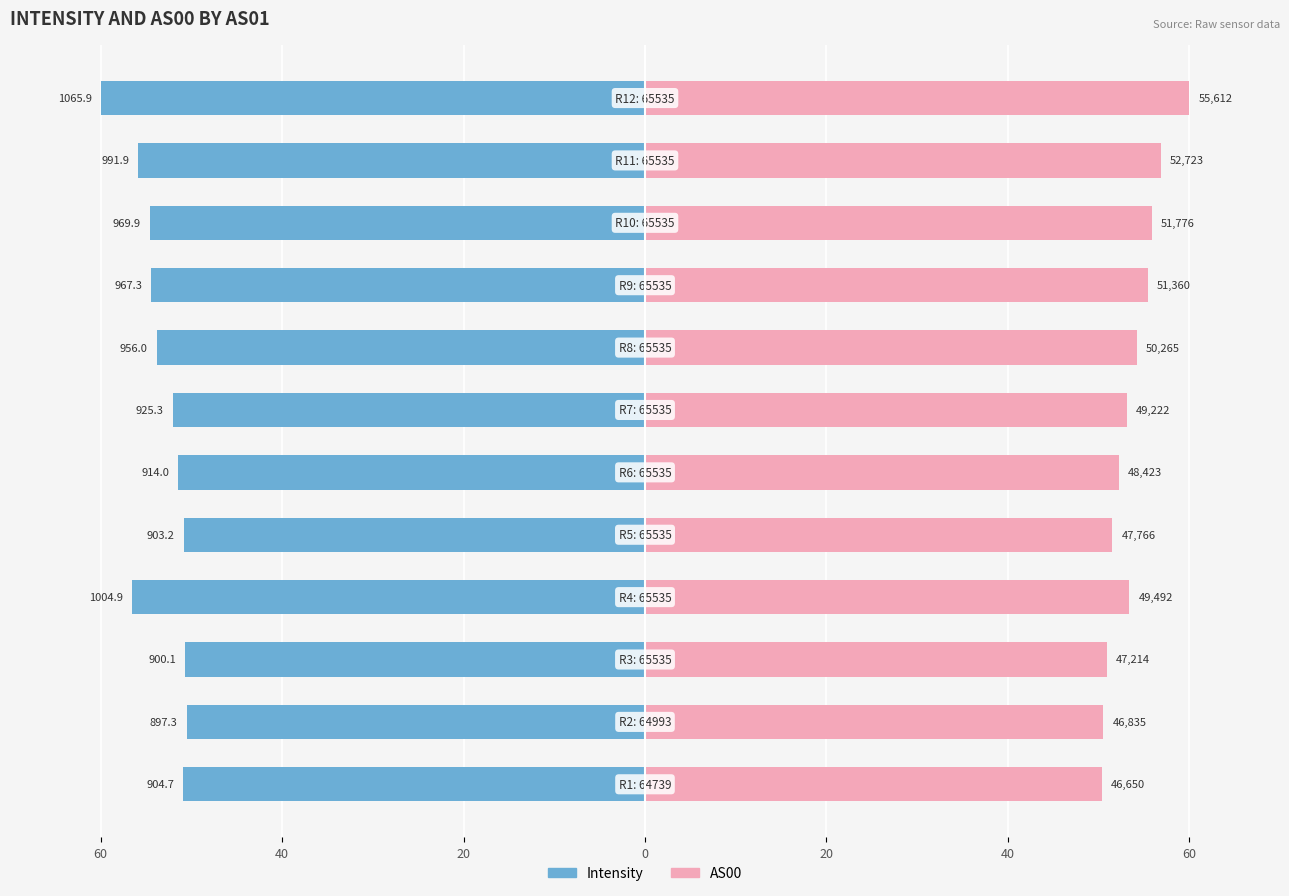

Rank the series by their maximum value, from highest to lowest.

AS00, Intensity